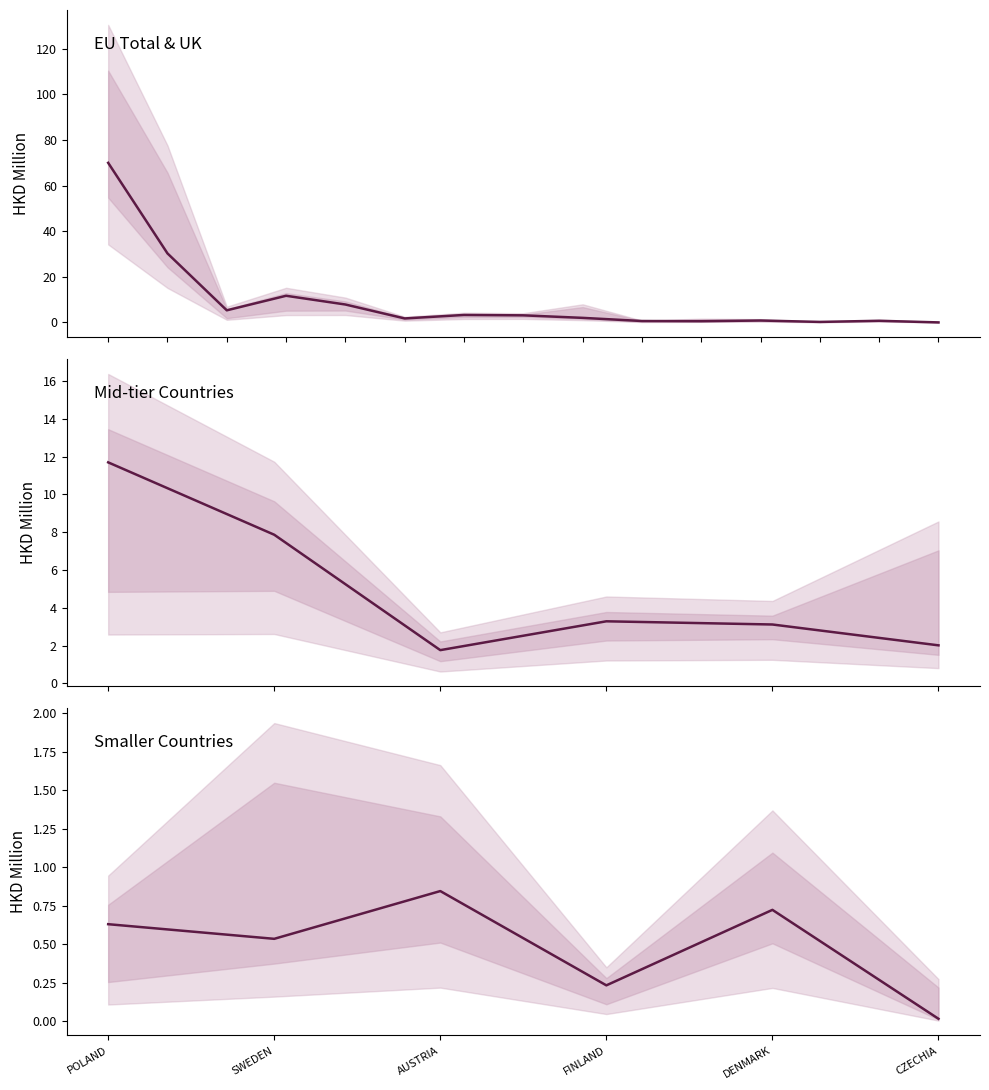

Where is 201808 nearest to the value 23?

UNITED KINGDOM